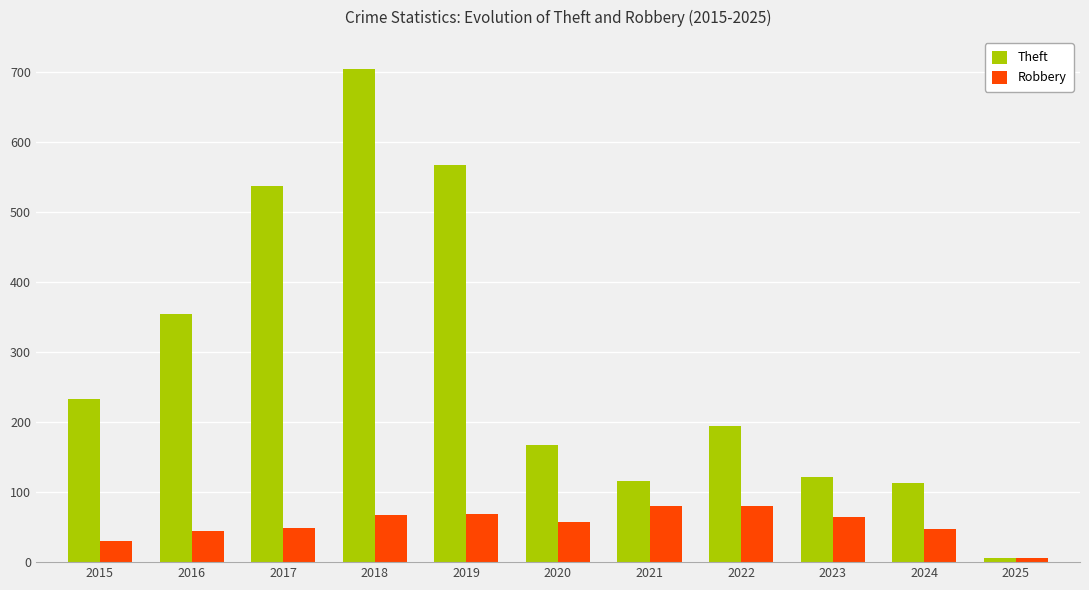

What is the sum of the Theft values at 2024 and 2025?

119